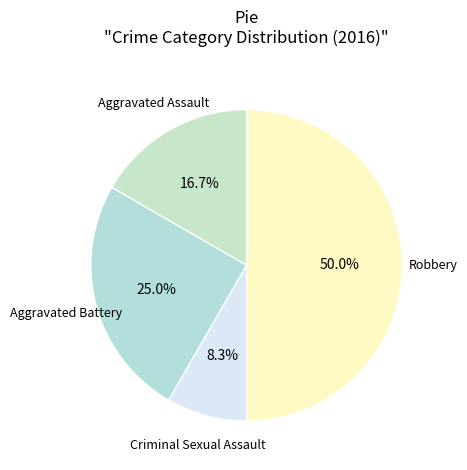

Does Criminal Sexual Assault account for over 50% of the chart?

No